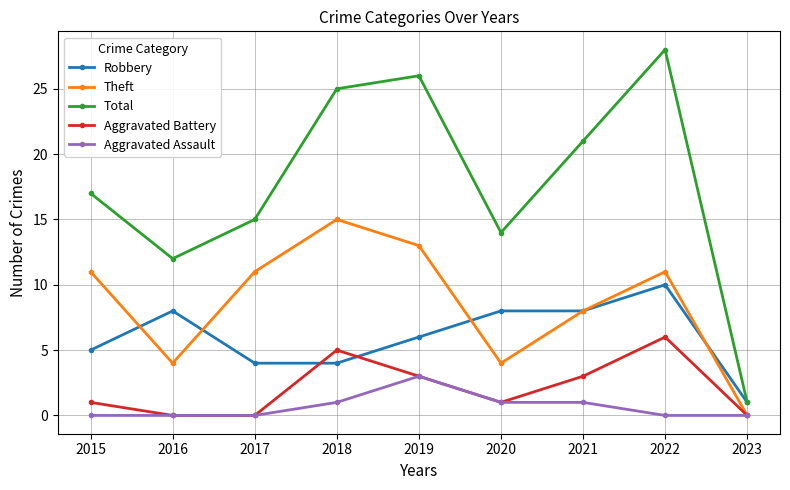

True or false: Total and Theft cross at least once.

False